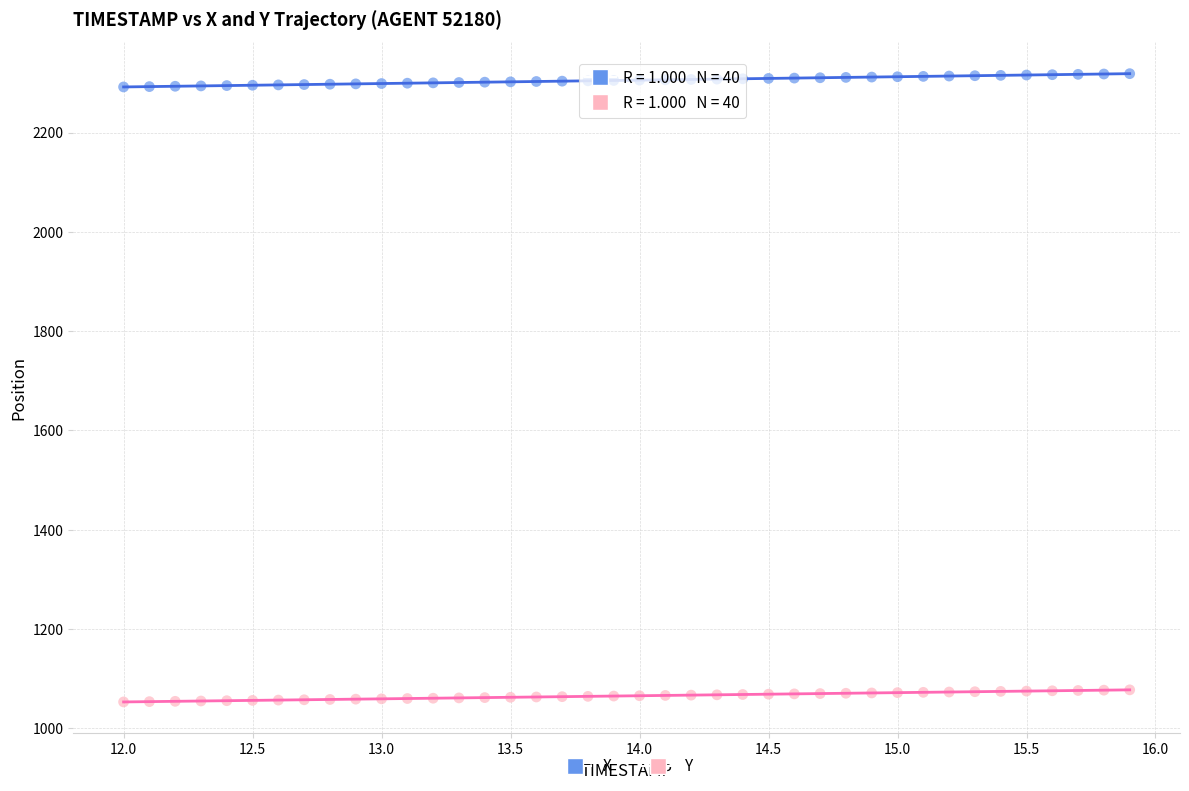

Which series contains the highest Y value?

X